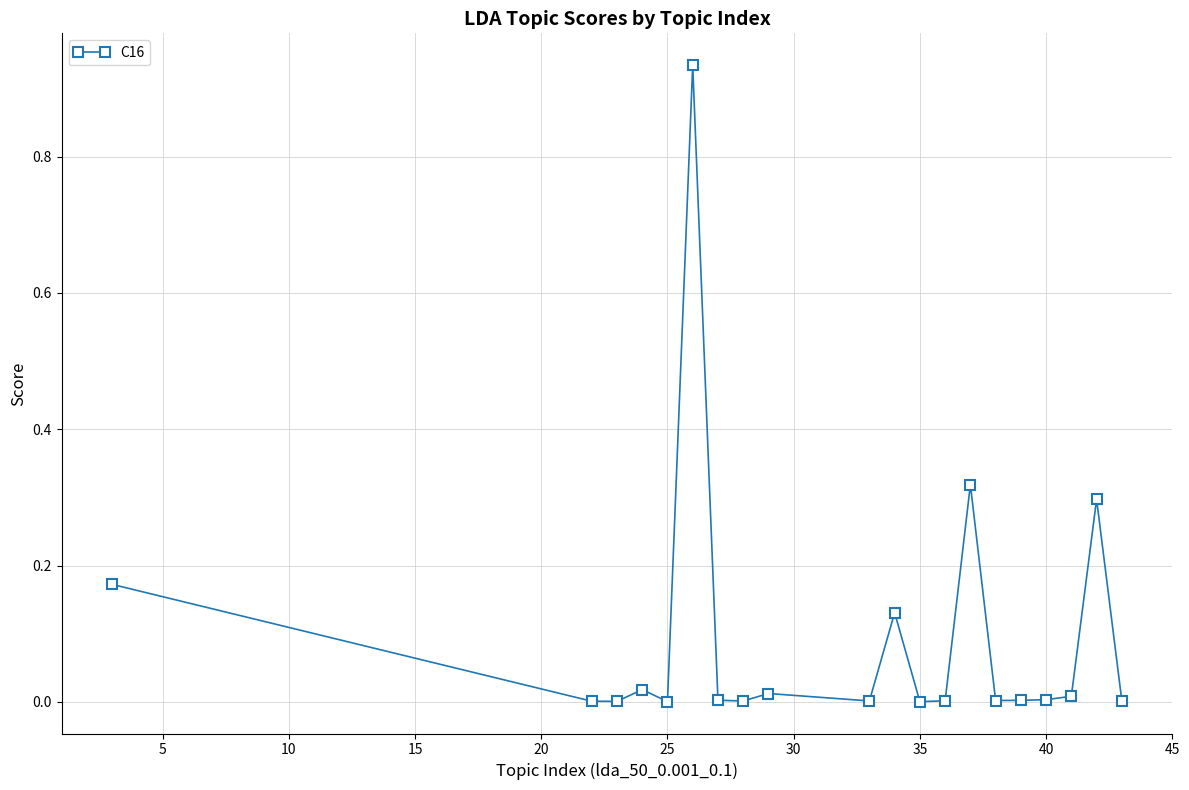

What is the sum of all values?

1.9